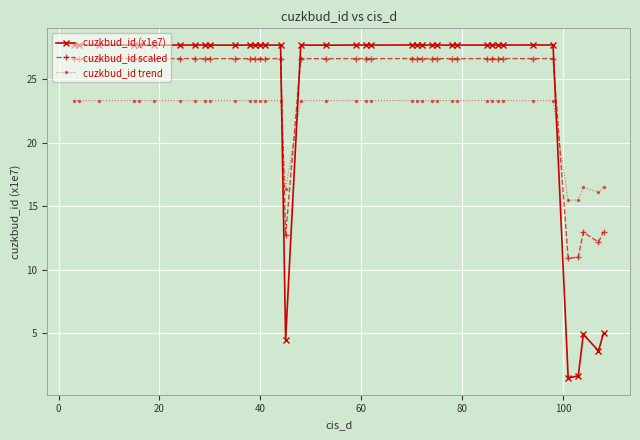

What is the maximum value shown in the chart?

27.7